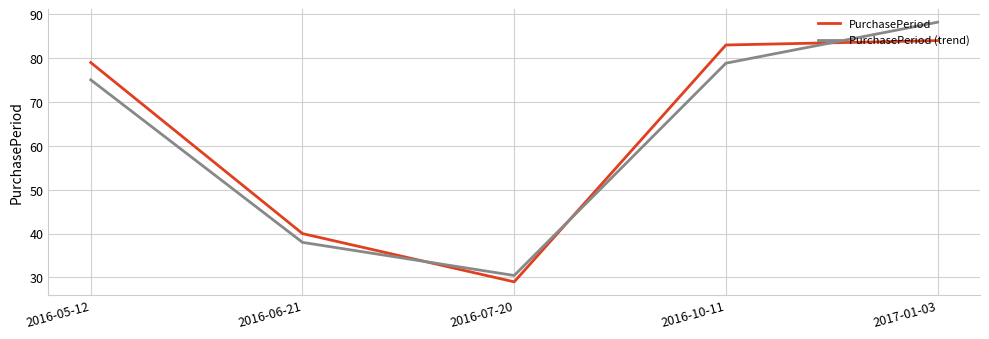

At how many categories does at least one series exceed 52?

3